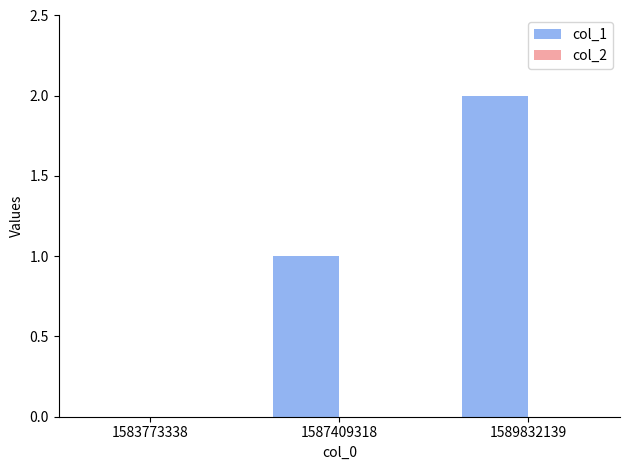

Count the number of data series in this chart.

1